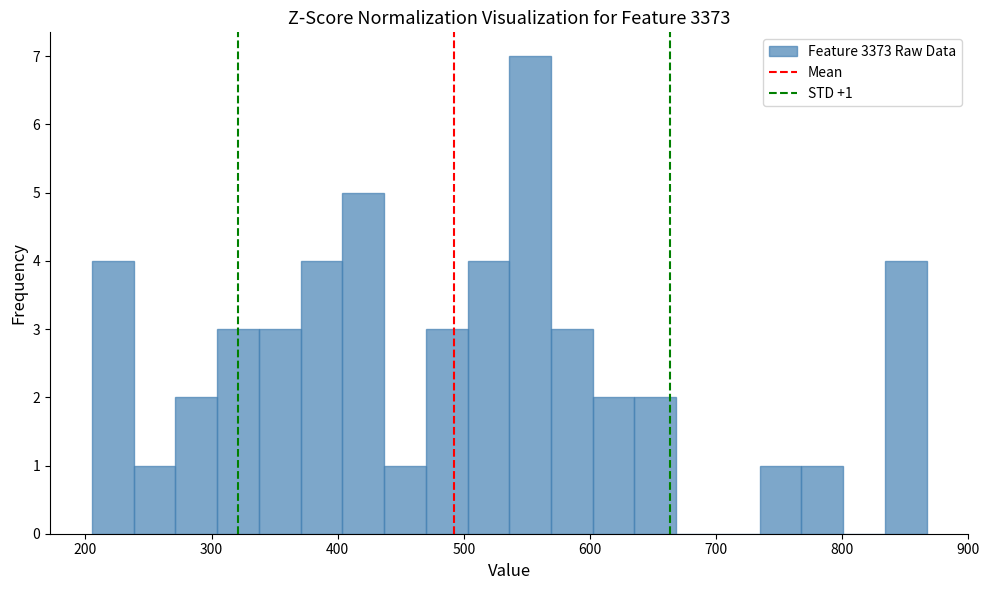

Read against the x-axis, roughly where is the centre of the tallest bar?

550